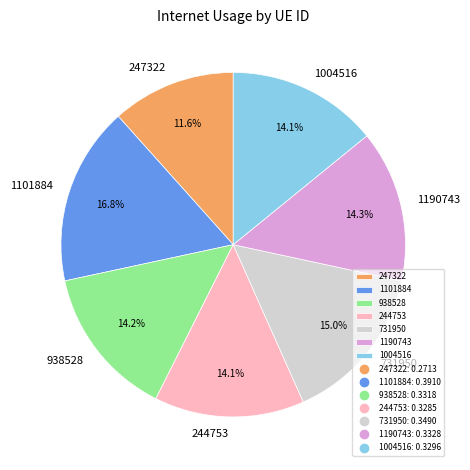

True or false: 1190743 accounts for 24% of the total.

False